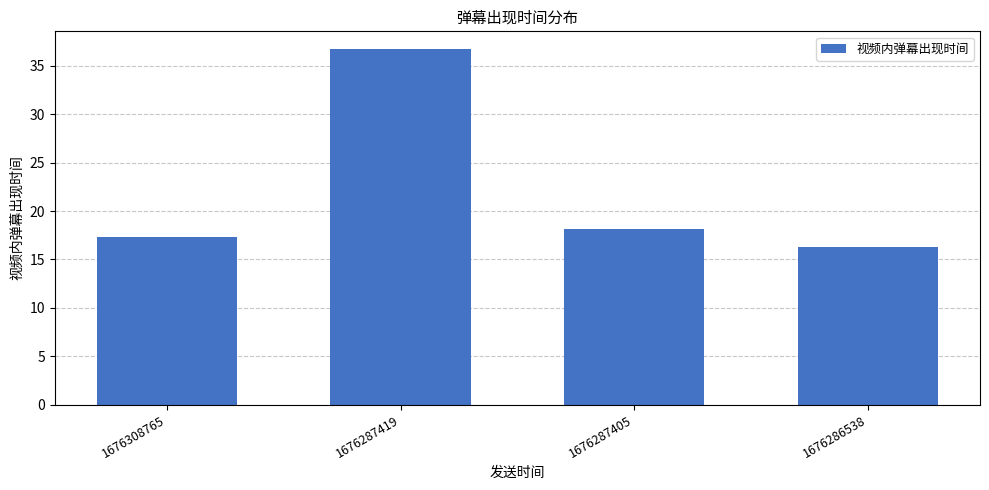

True or false: the data shows 36.7 at 1676287419.

True